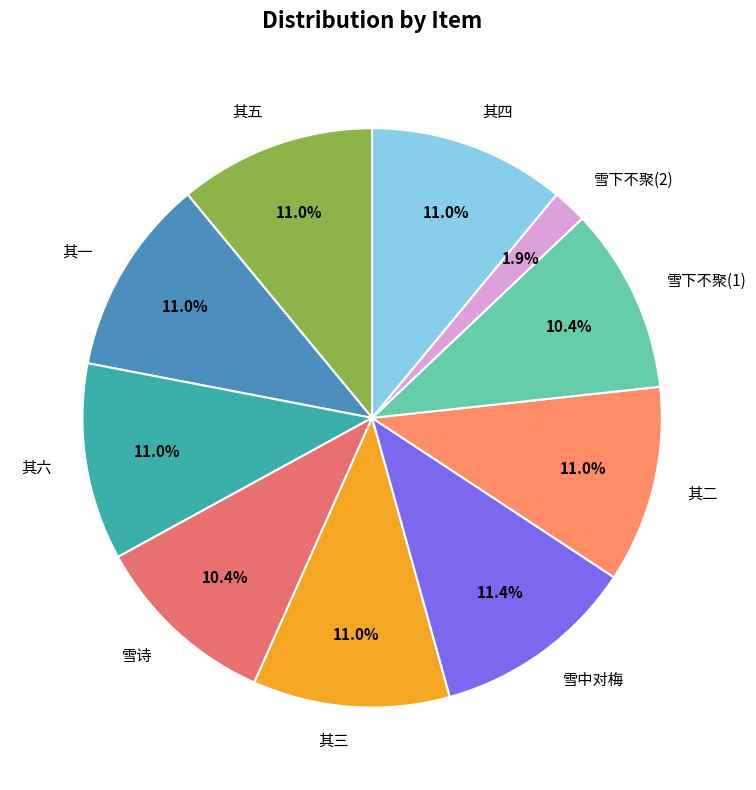

What is the smallest slice in the pie chart?

雪下不聚(2)